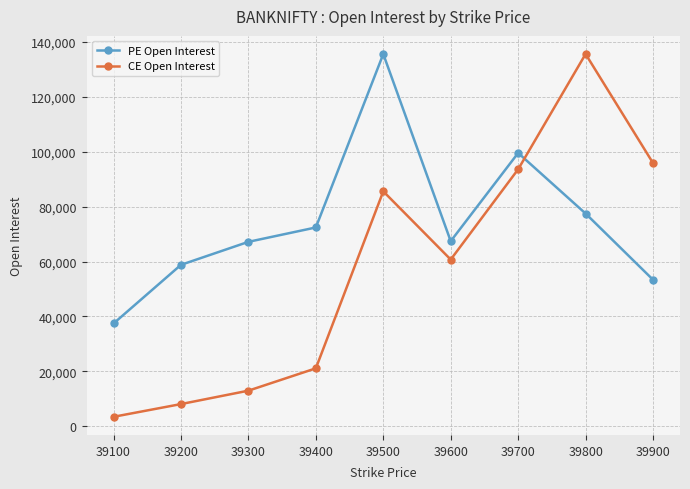

What are all the series names shown in the legend?

PE Open Interest, CE Open Interest